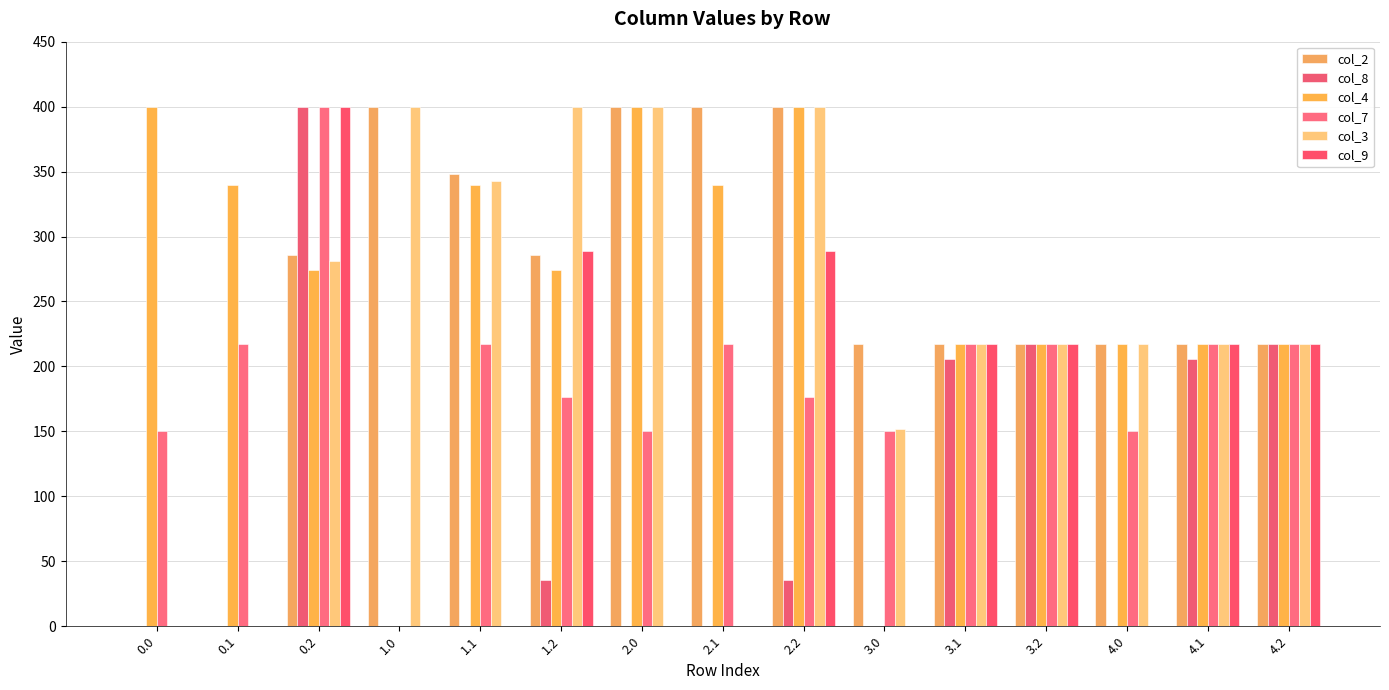

Is the value of col_8 at 4.0 greater than the value of col_4 at 2.1?

No